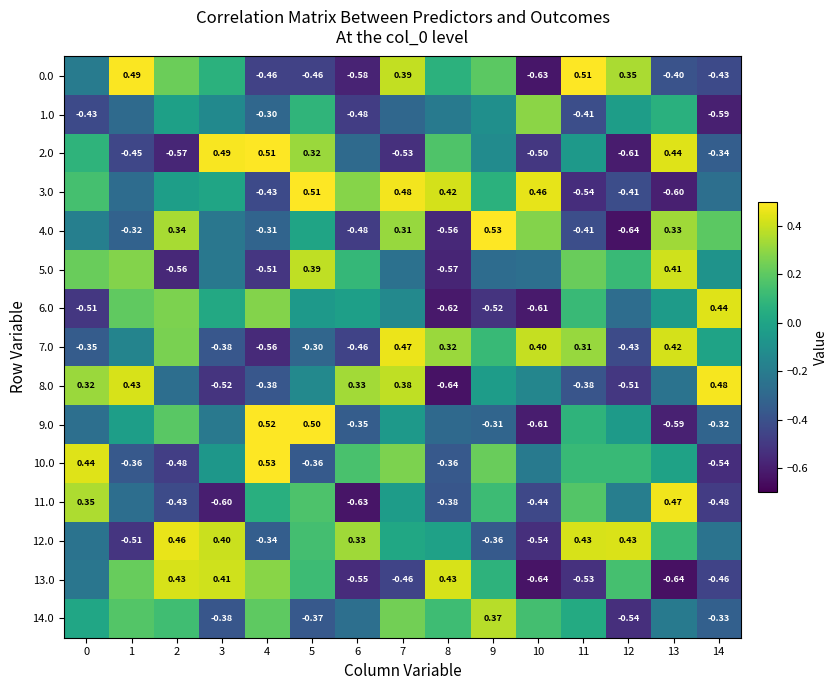

Is the value of 3.0 at 13 greater than the value of 6.0 at 12?

No